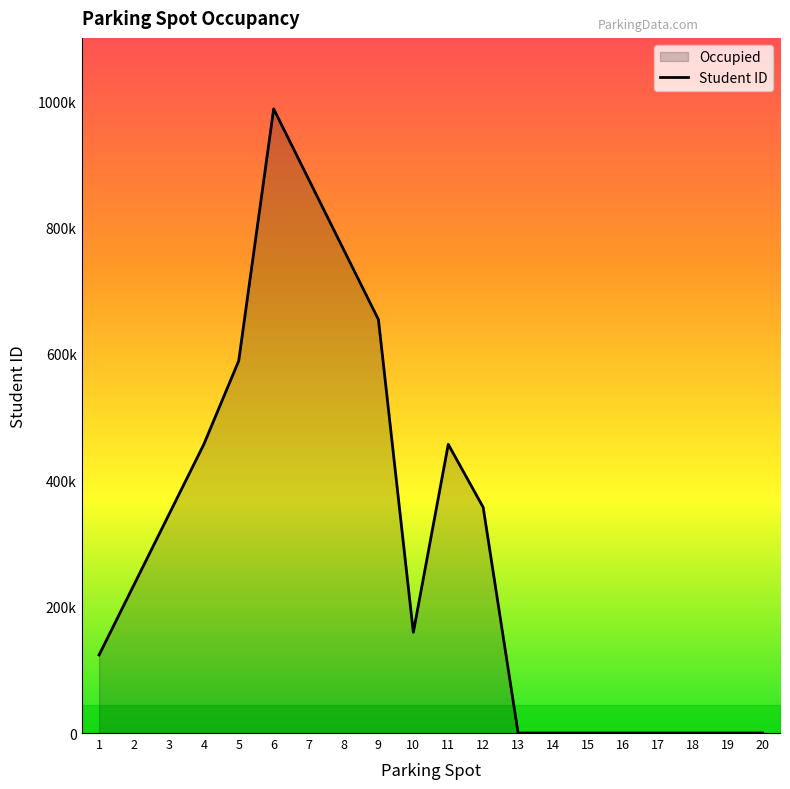

What is the average value?

300345